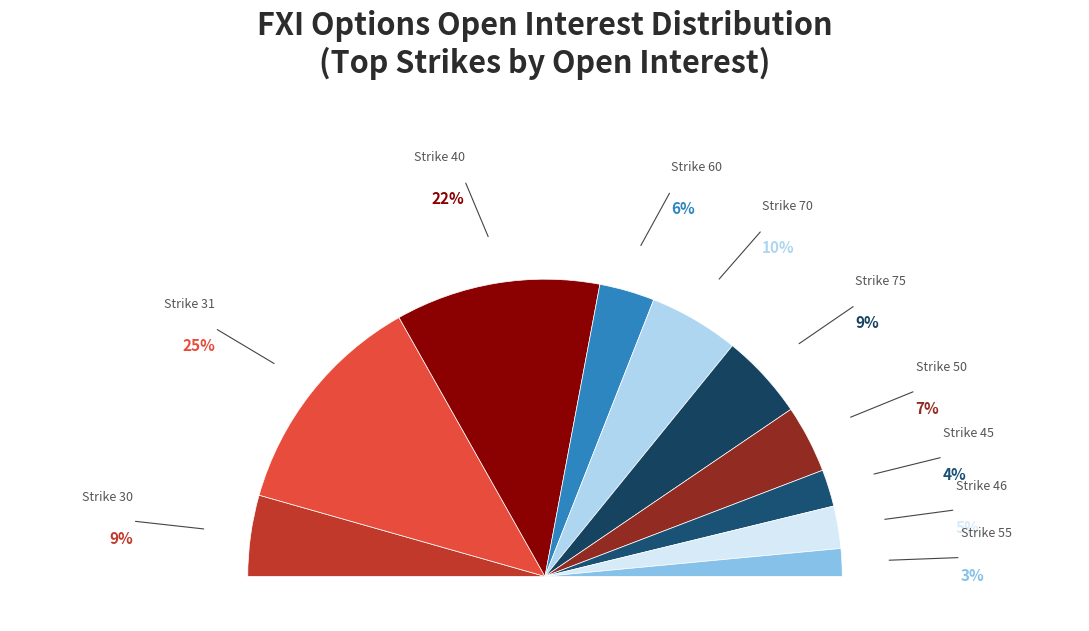

How many segments does this pie chart have?

10